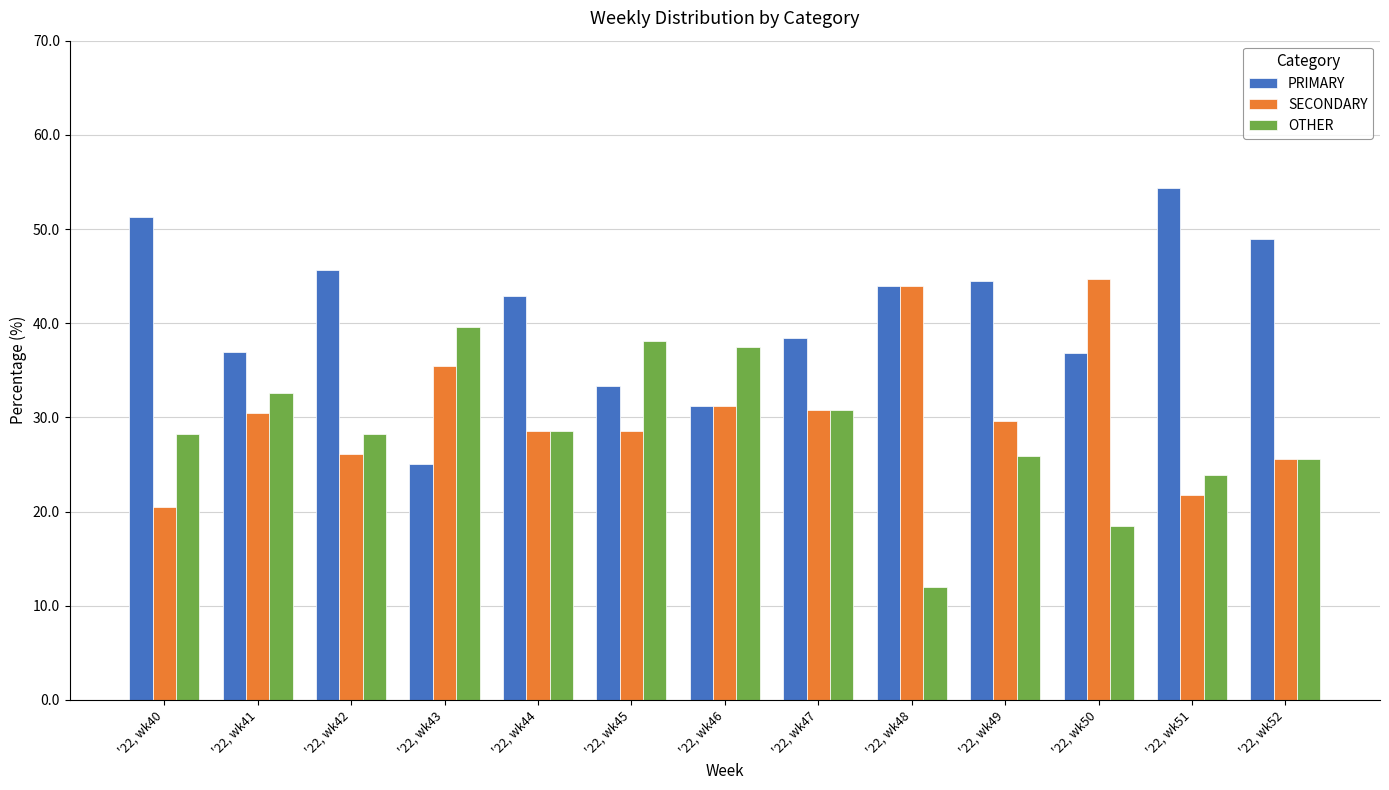

Is it true that PRIMARY equals 55.4 at '22, wk46?

False